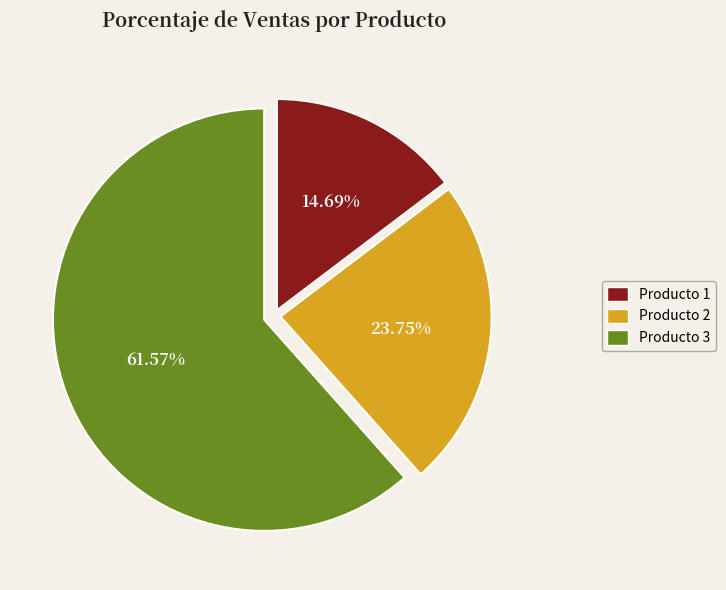

Rank the categories by value from highest to lowest.

Producto 3, Producto 2, Producto 1